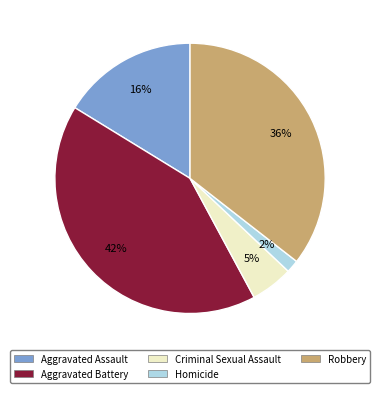

Combined, do Aggravated Battery and Homicide account for over 50%?

No